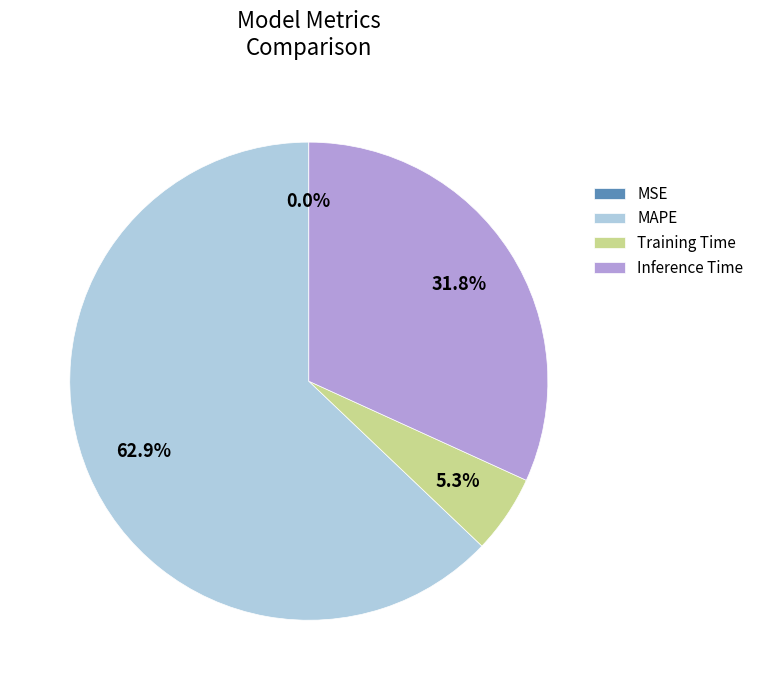

Which has a higher value, Training Time or MAPE?

MAPE